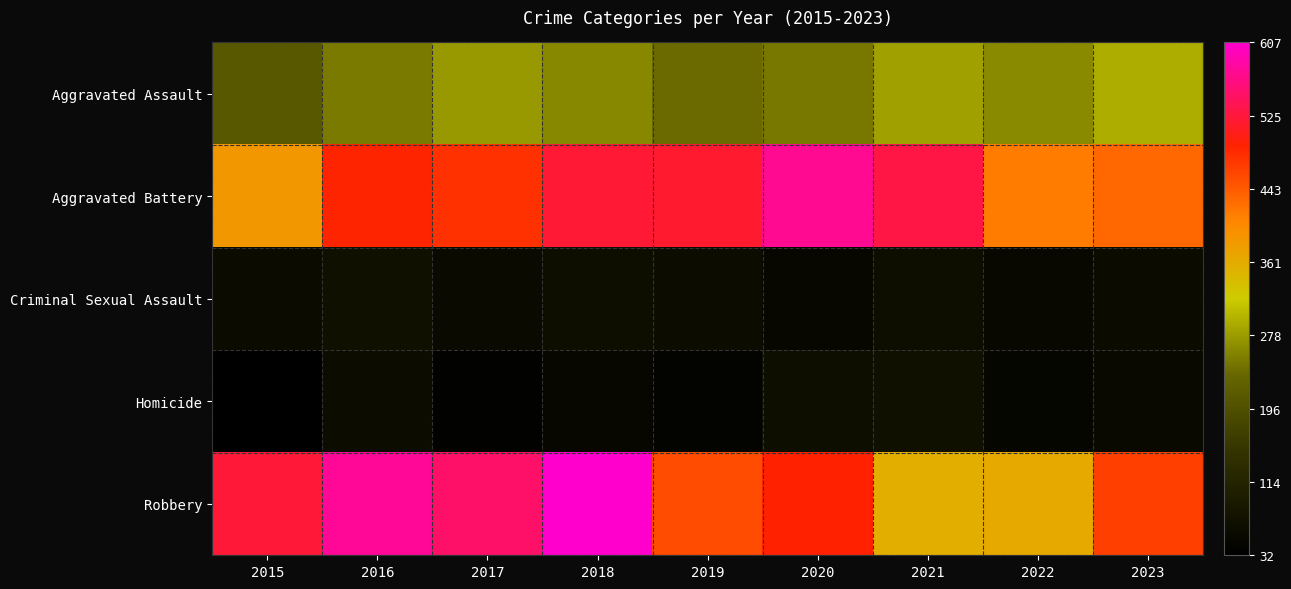

Which series has the largest total across all categories?

Robbery